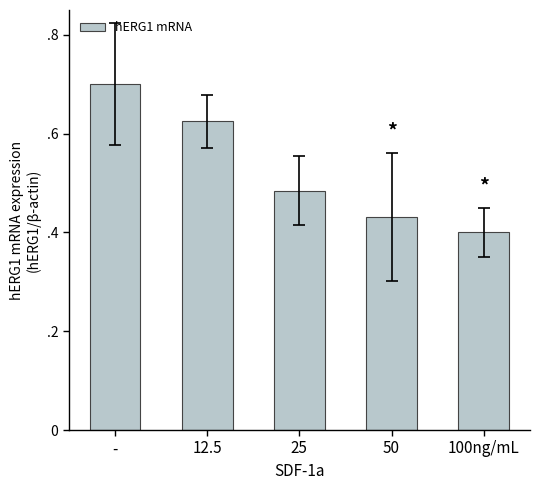

What value does the data have at 12.5?

0.6